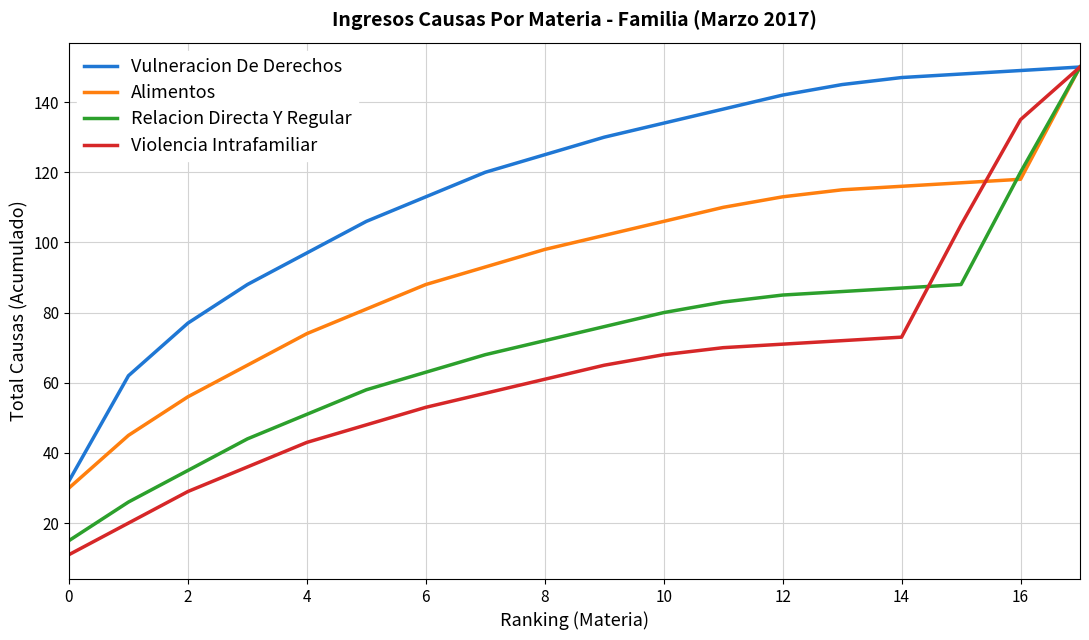

What is the lowest value of the Vulneracion De Derechos series?

32